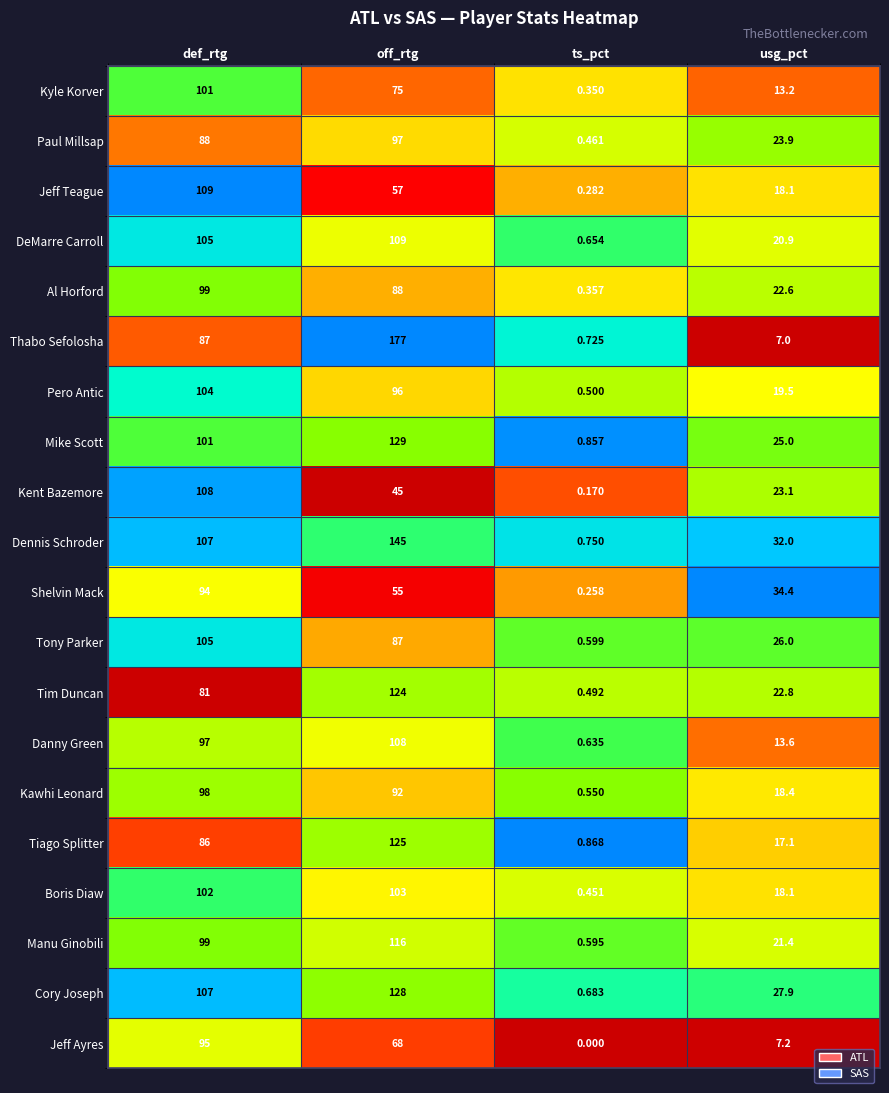

At how many categories does at least one series exceed 0?

4